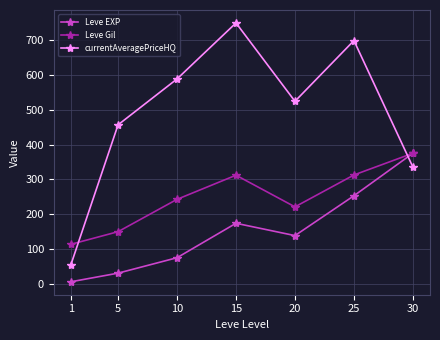

What is the value of the Leve Gil point at the 6th from the left?

312.7